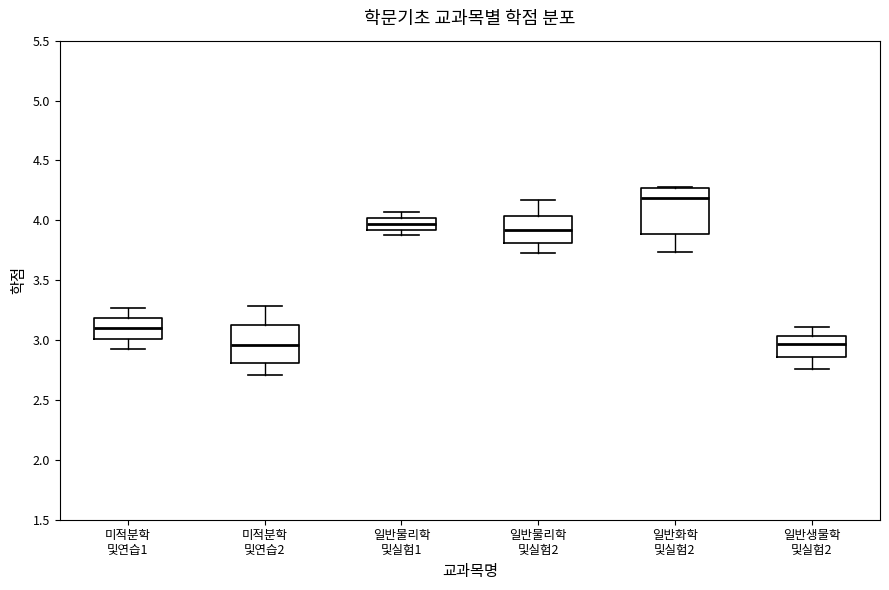

Comparing the boxes themselves (not the whiskers), which one is the tallest?

일반화학 및실험2